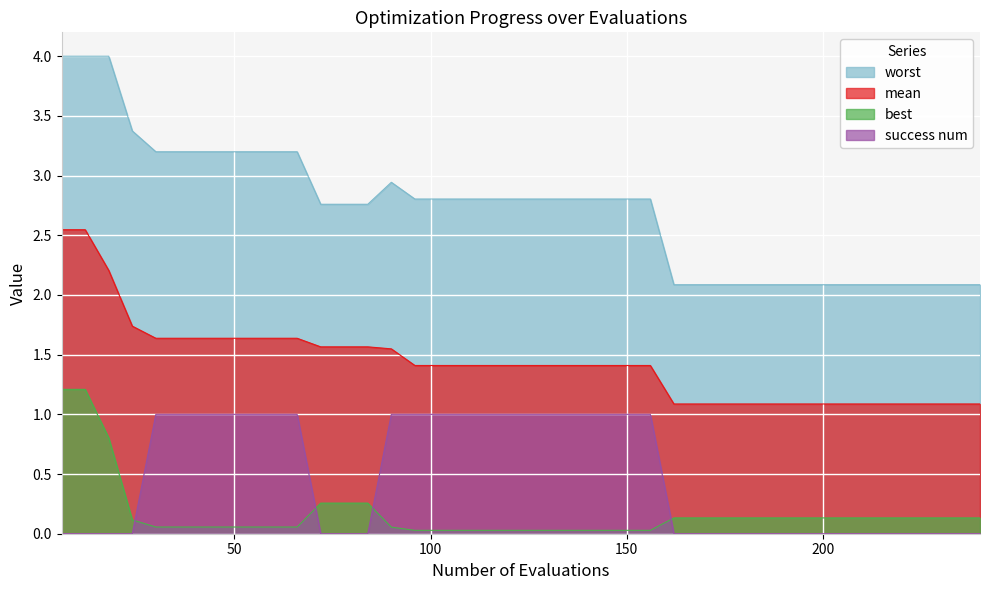

Rank the series by their maximum value, from lowest to highest.

success num, best, mean, worst